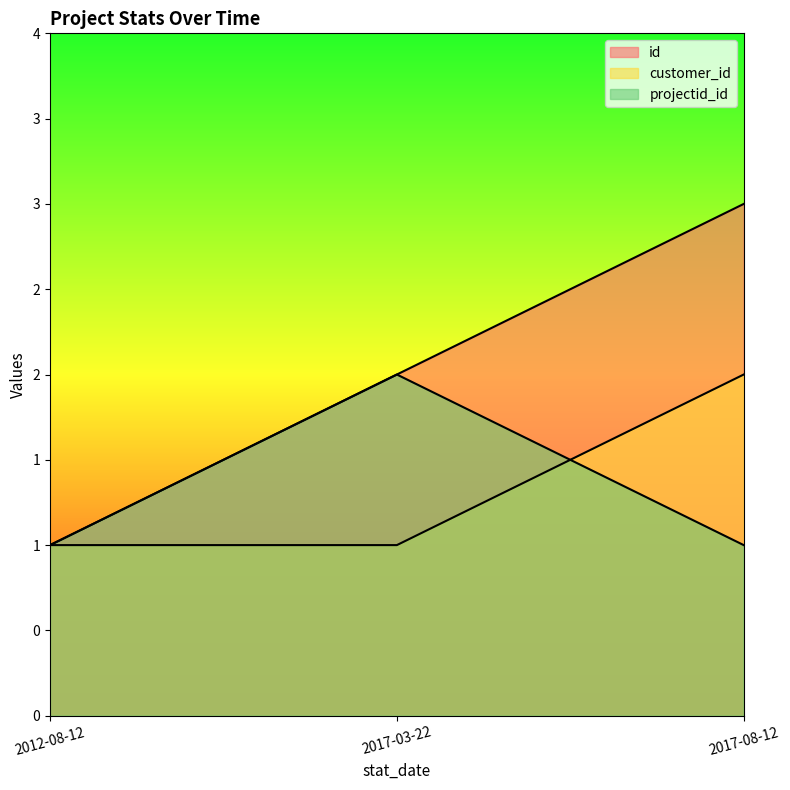

Is it true that customer_id equals 1 at 2017-03-22?

True